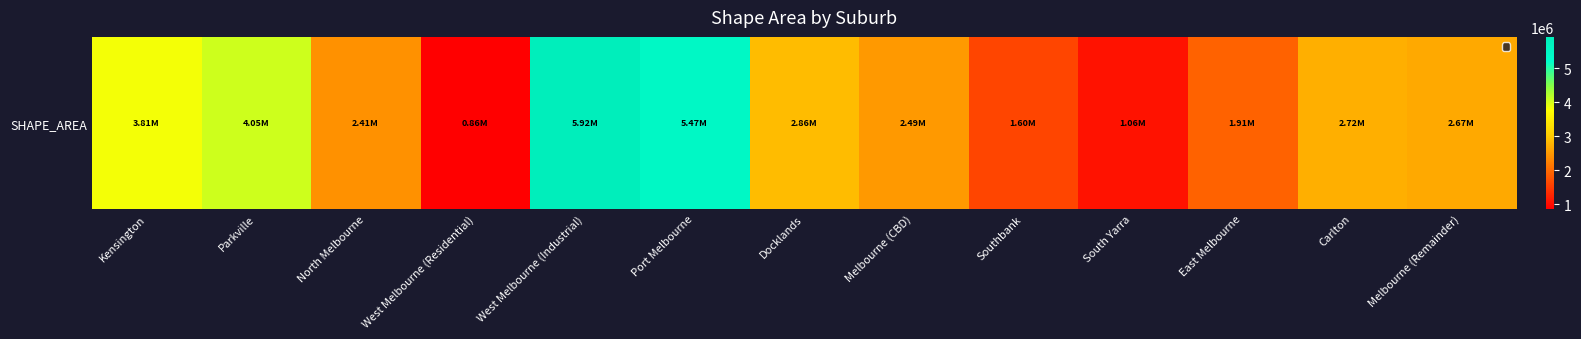

What is the average value?

2908778.0